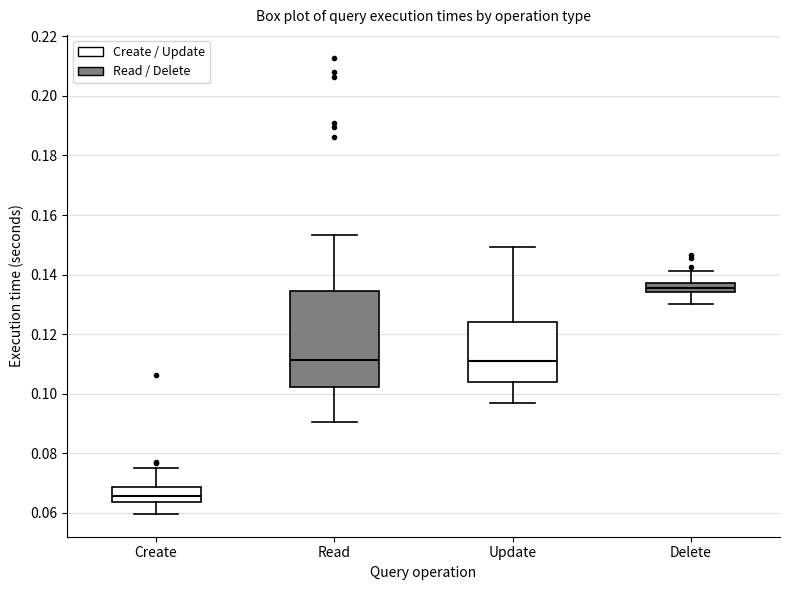

Which box's median line is the highest?

Delete